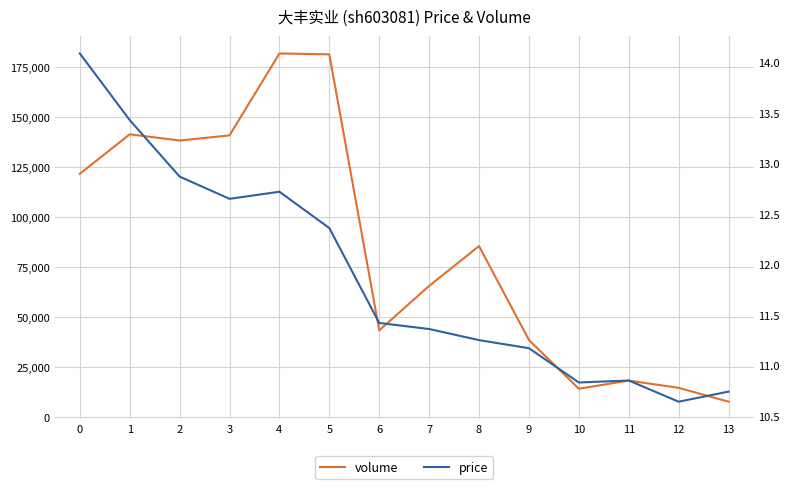

Is the value of price at 8 greater than the value of volume at 11?

No